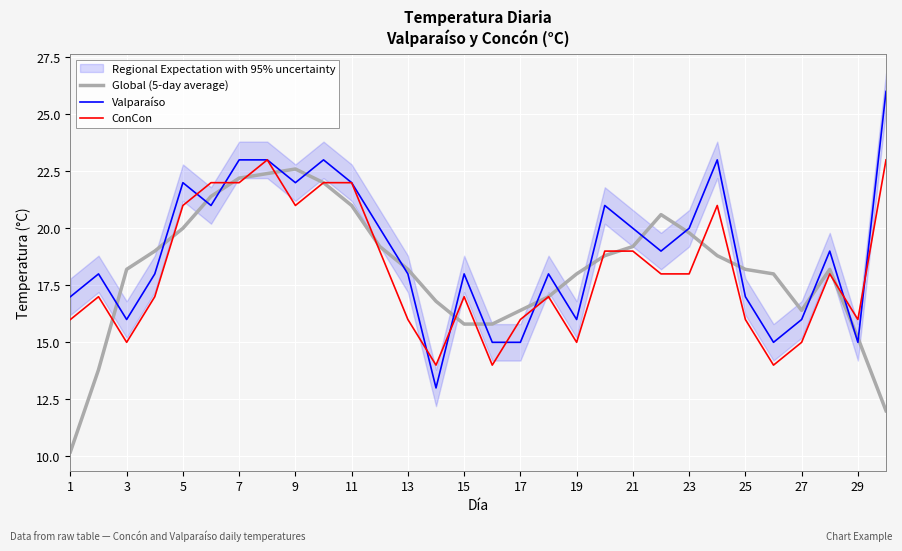

What is the sum of all Valparaíso values?

569.0